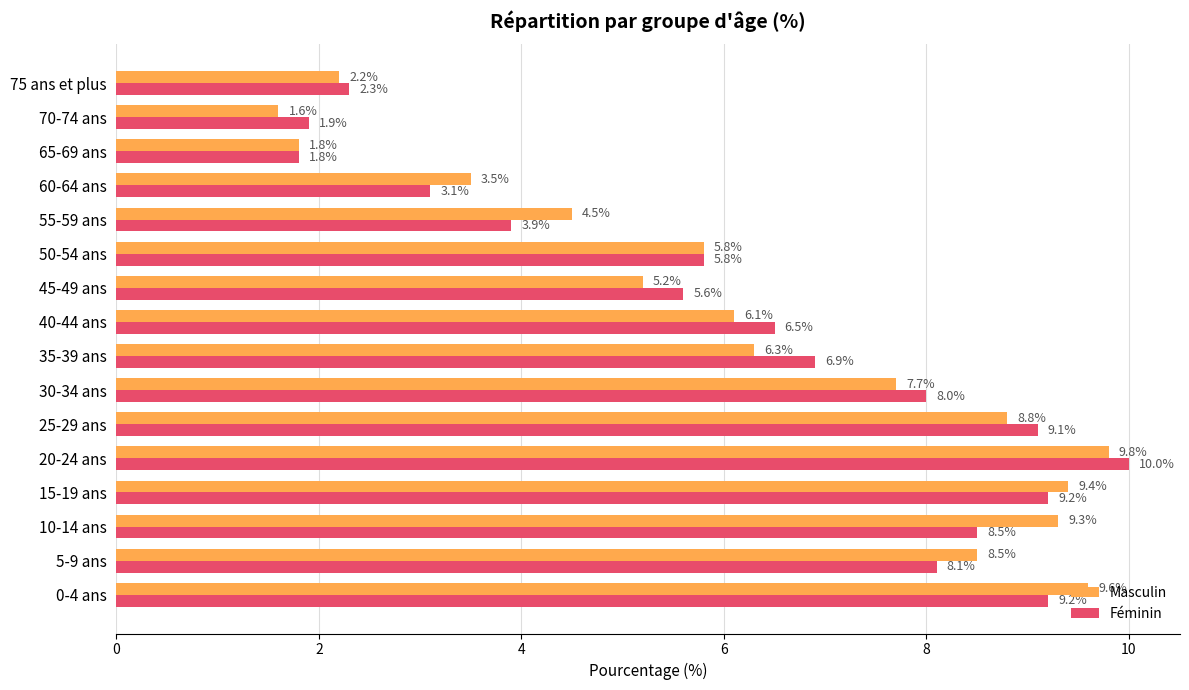

True or false: Masculin has a value of 2.8 at 30-34 ans.

False